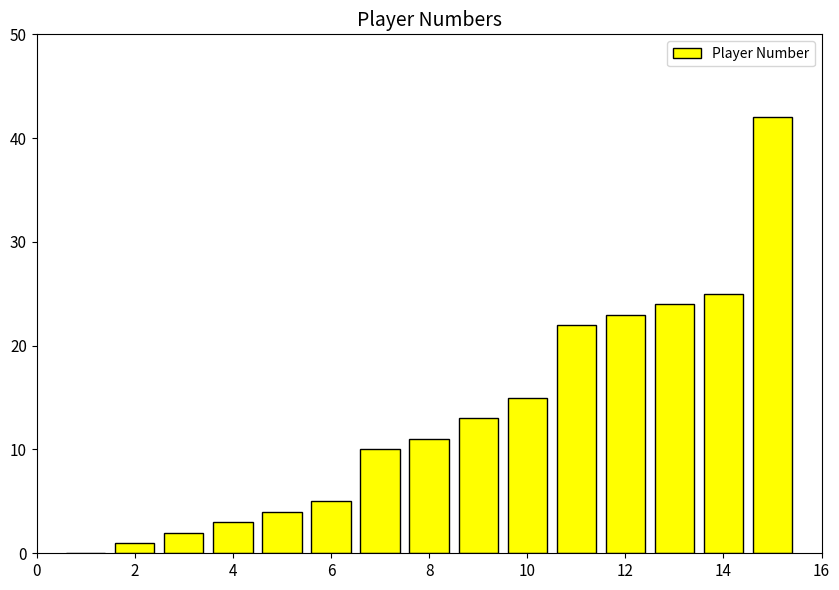

What is the sum of all values?

200